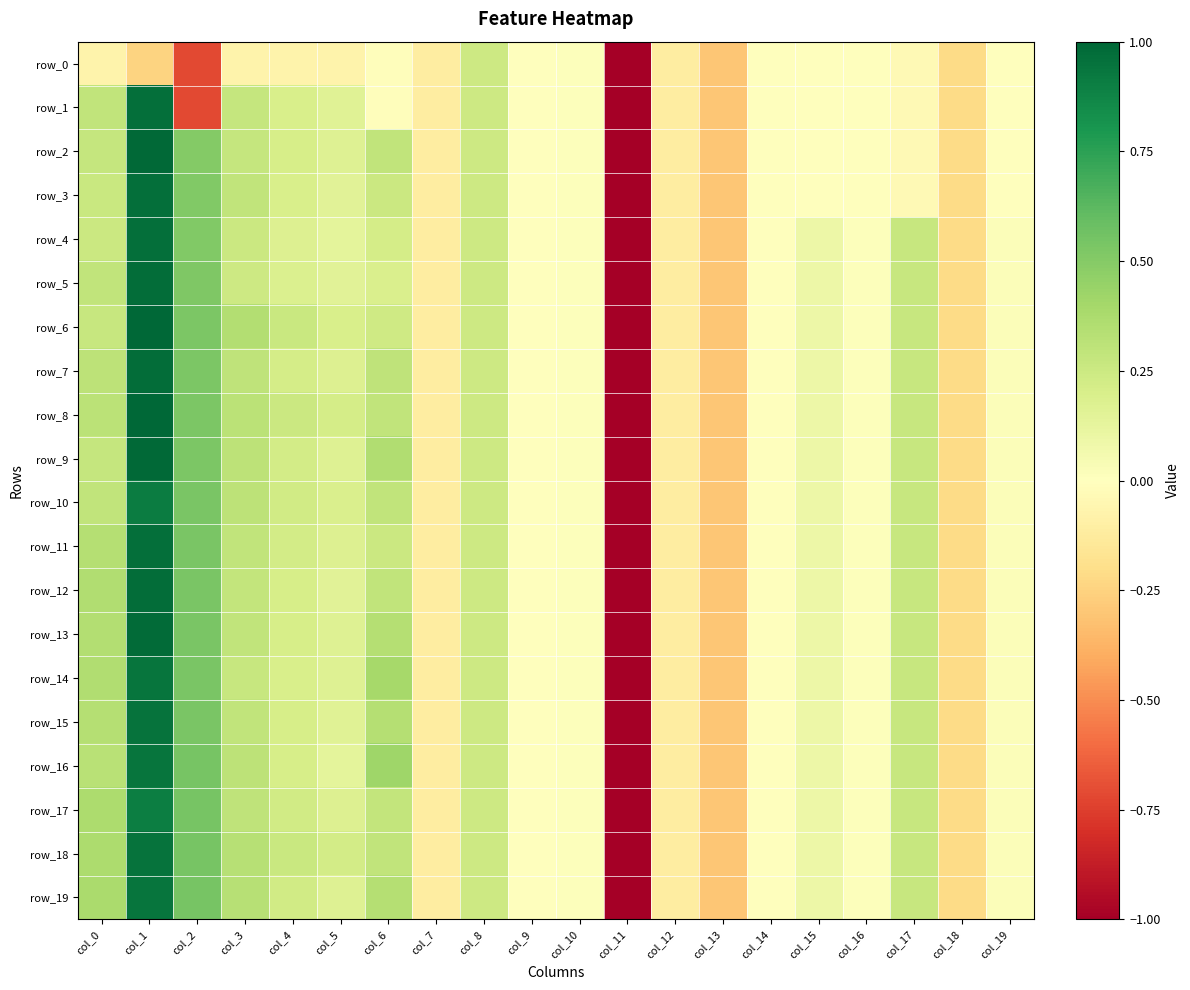

What is the sum of all row_9 values?

1.8